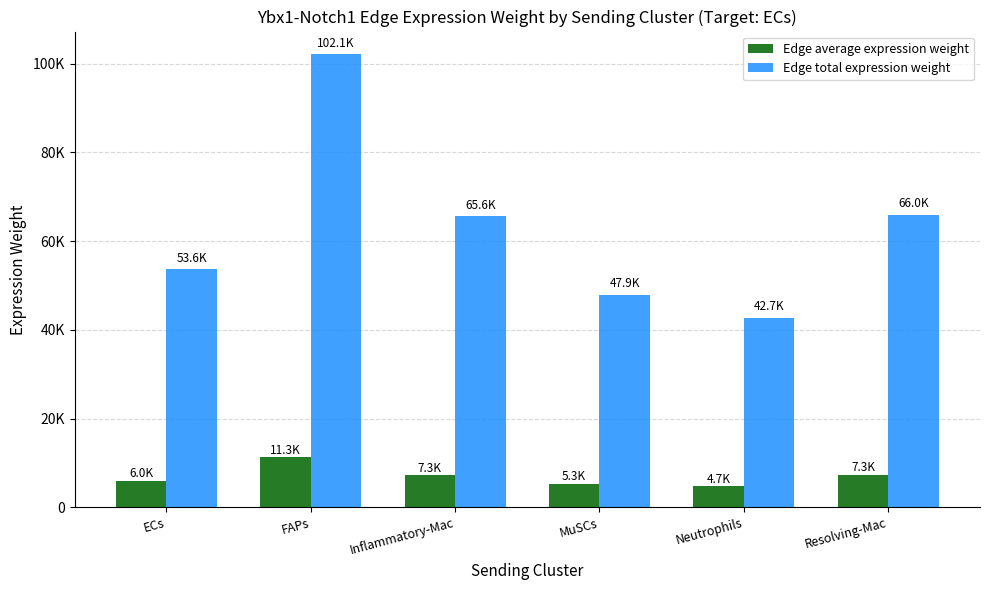

Reading left to right, what are all the values shown in this chart?

Edge average expression weight: 5960.4	11346.0	7290.2	5324.5	4747.5	7331.9
Edge total expression weight: 53643.7	102114.1	65612.2	47920.3	42727.4	65987.4